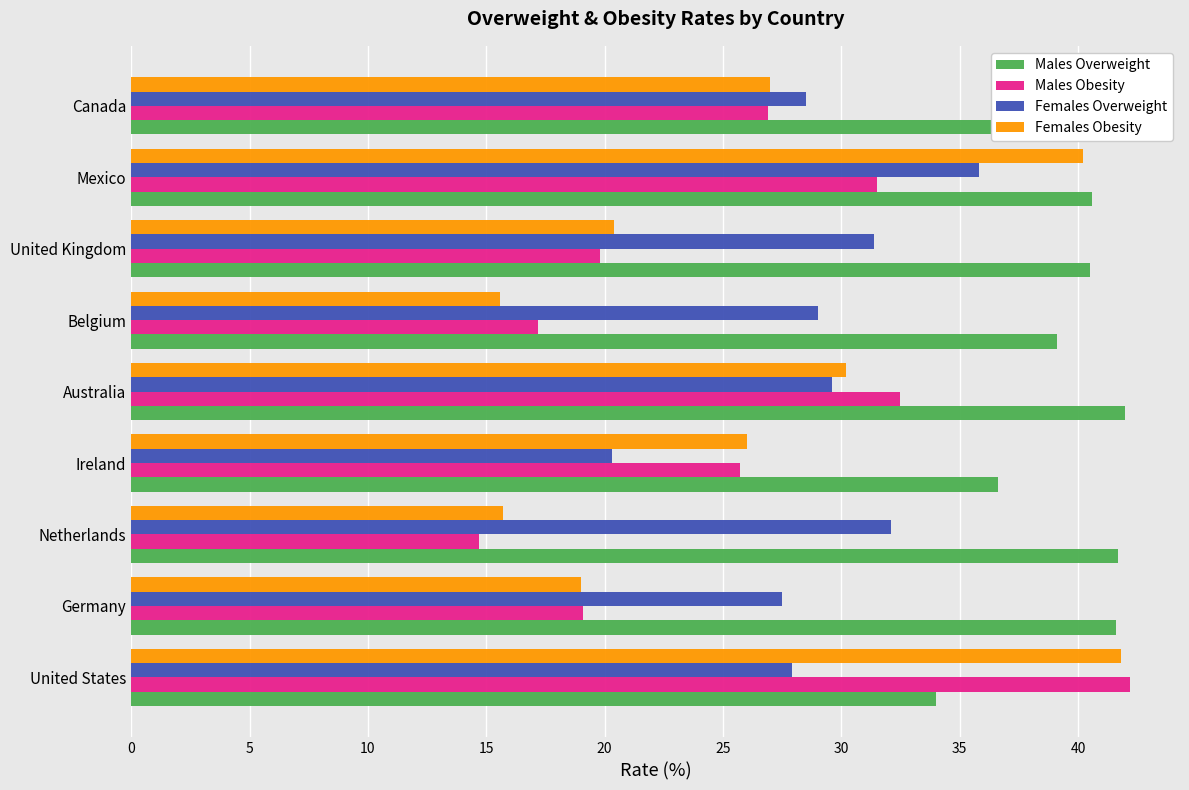

How many values in the Males Obesity series exceed 25?

5